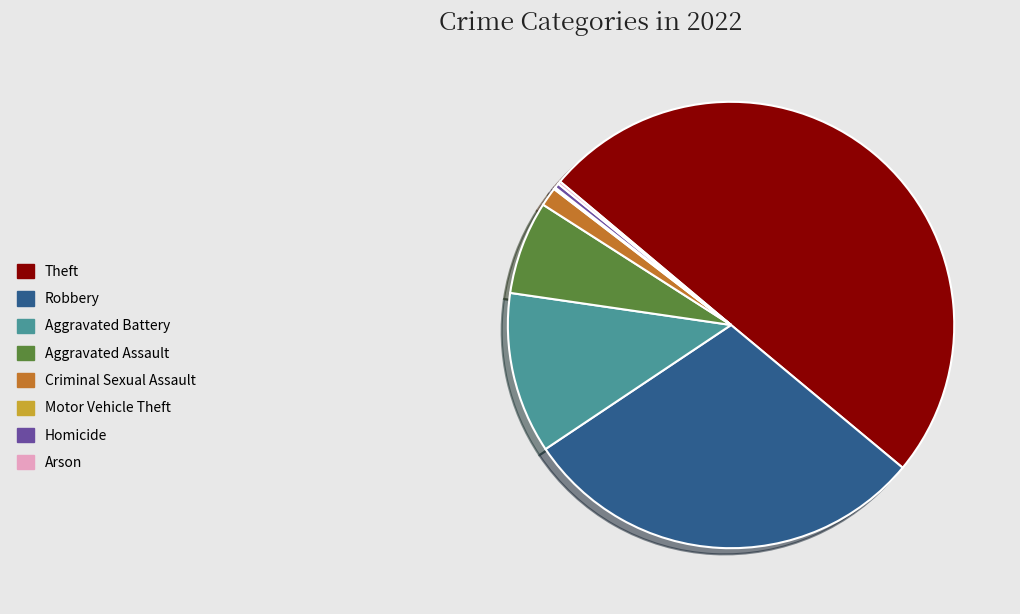

Is Criminal Sexual Assault the majority of the pie?

No